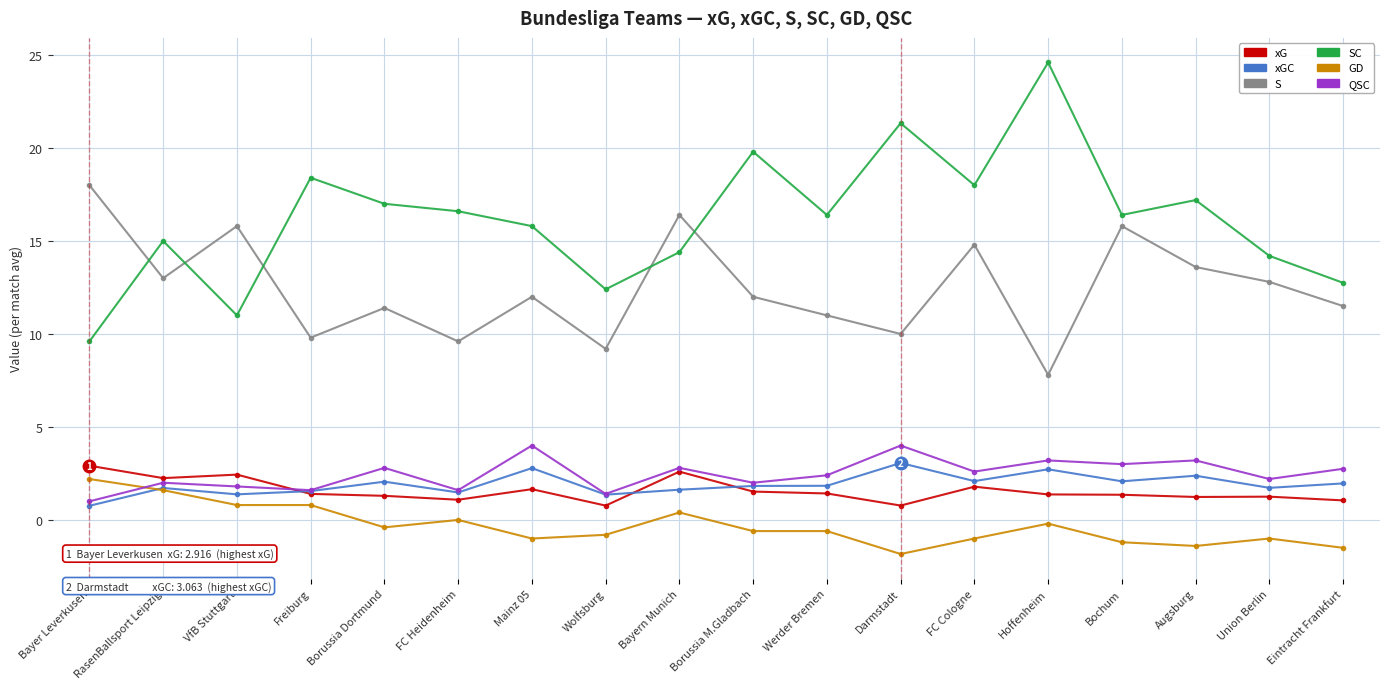

True or false: S and xG cross at least once.

False